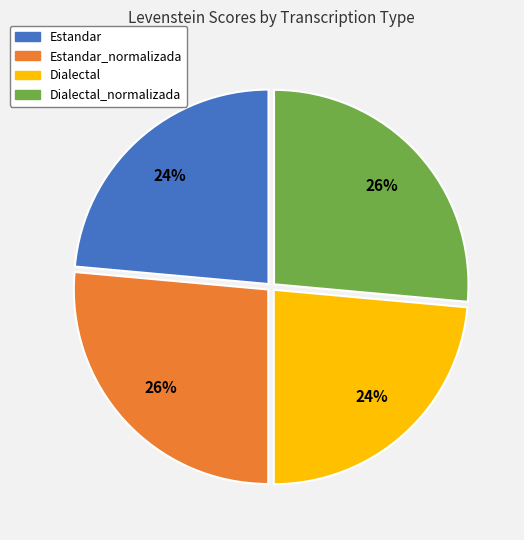

Count the number of slices in the pie.

4